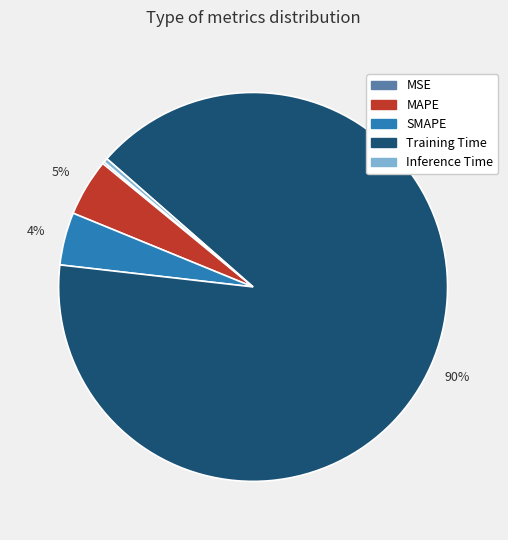

Is there a majority slice in this chart?

Yes